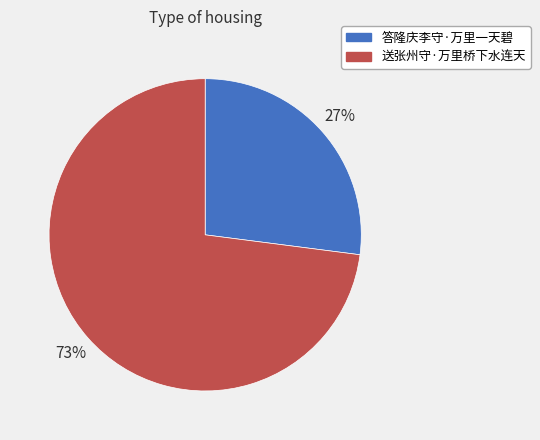

Is there a majority slice in this chart?

Yes